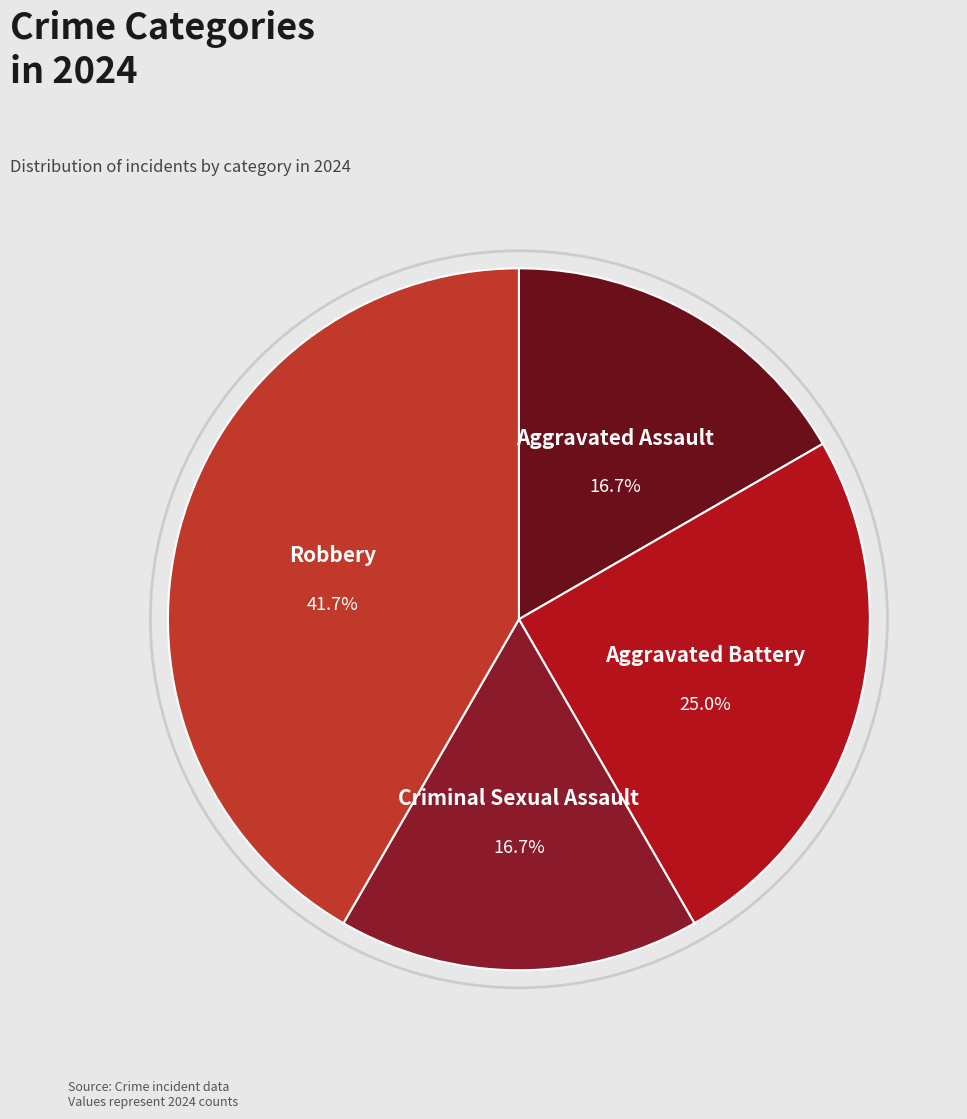

Which slice is the largest?

Robbery